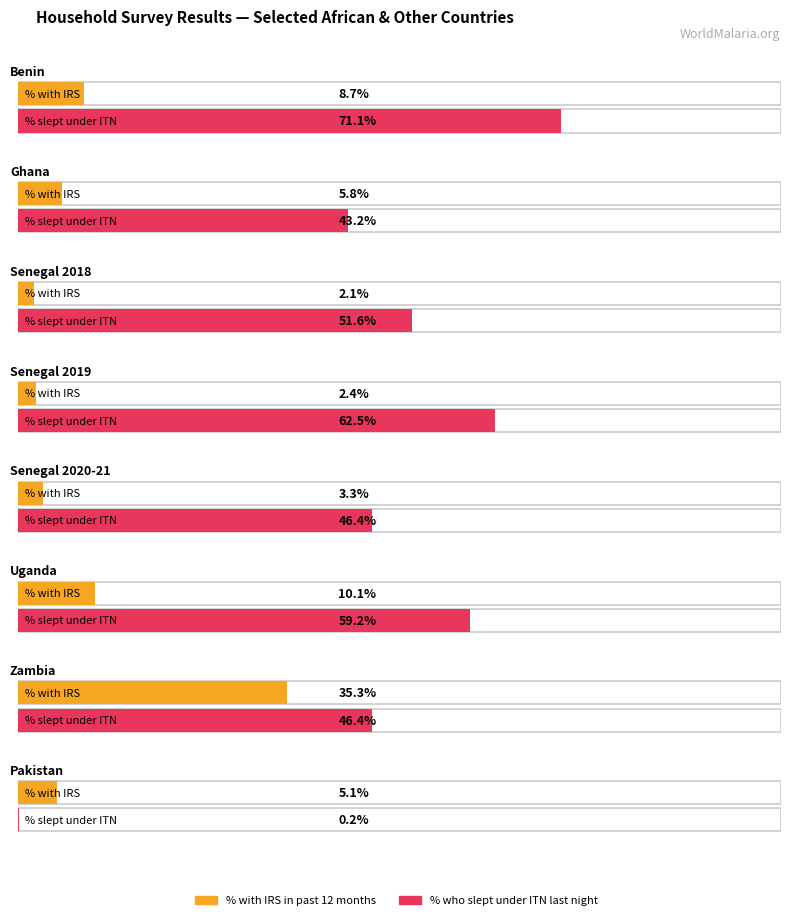

Which category has the highest value in the who slept under an ITN last night series?

Benin